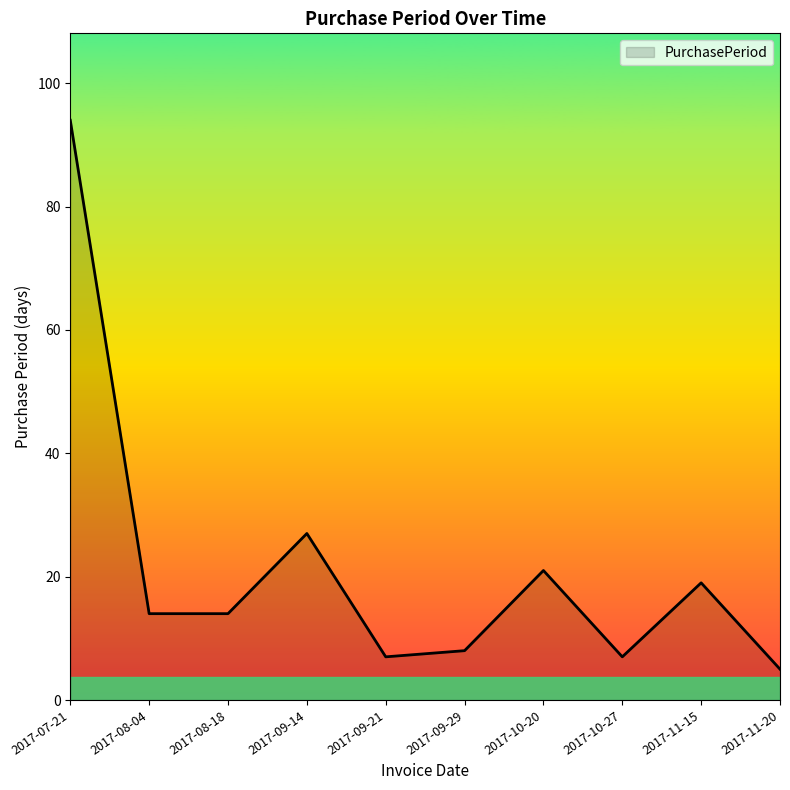

Between 2017-08-18 and 2017-11-15, which is larger?

2017-11-15